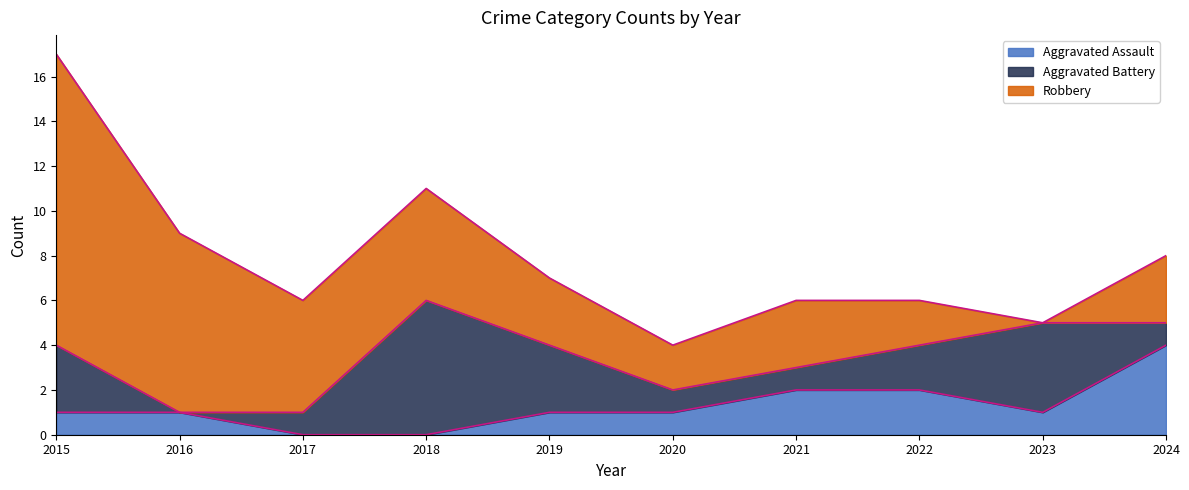

What is the average value of the Aggravated Assault series?

1